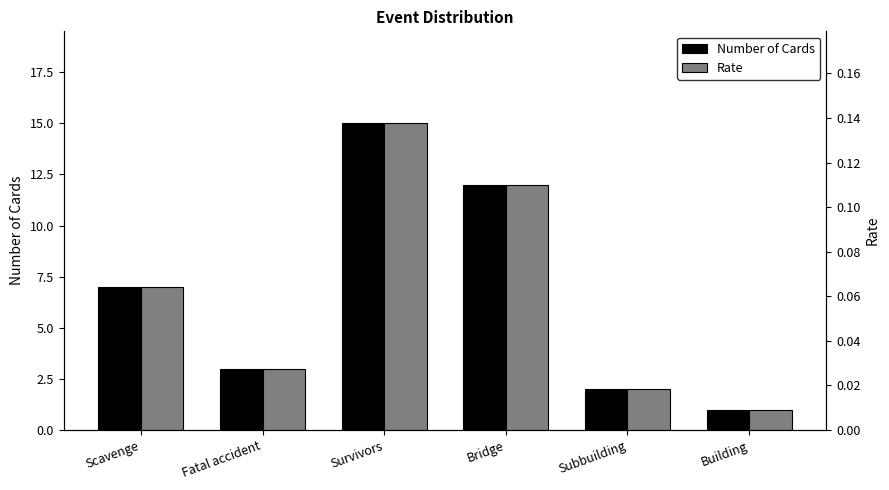

List the series in order of their overall mean, lowest first.

Rate, Number of Cards